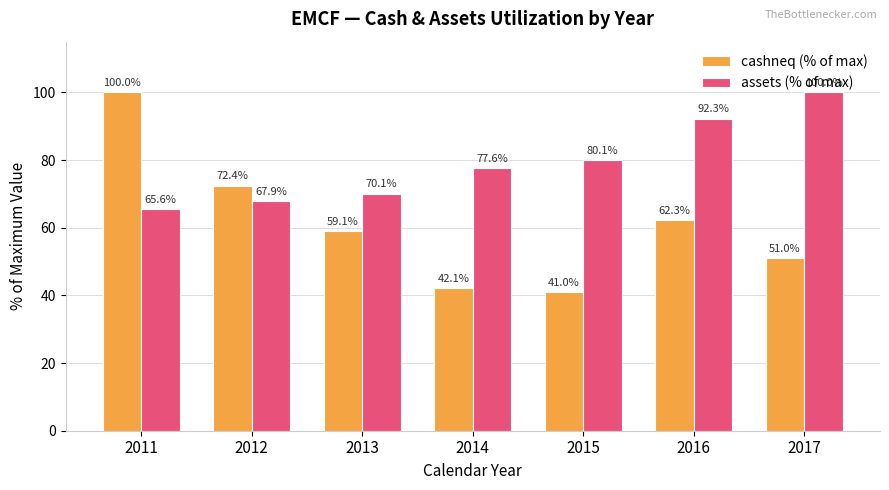

Where is cashneq (% of max) nearest to the value 70?

2012